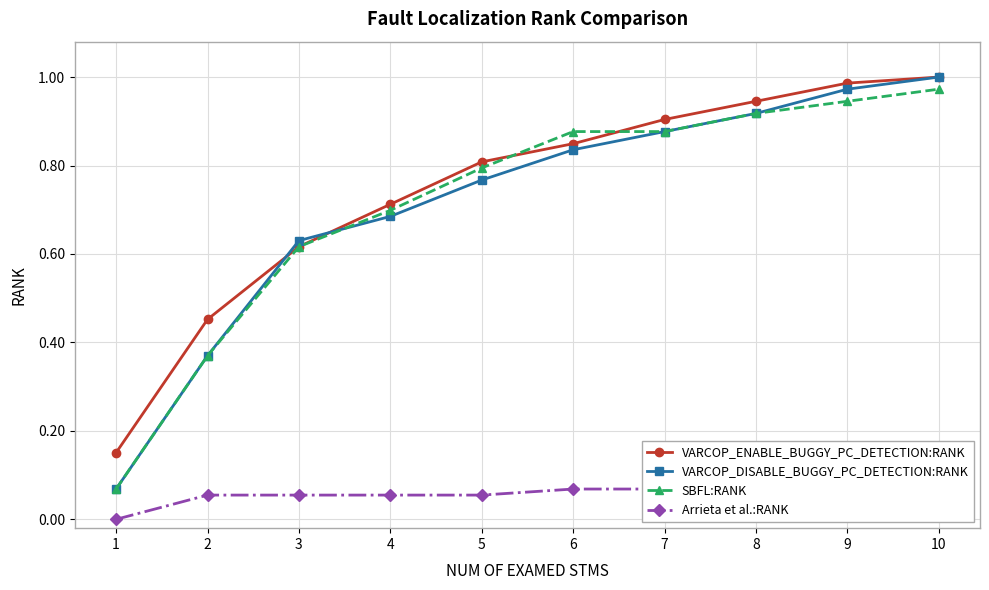

Which series has the largest total across all categories?

VARCOP_ENABLE_BUGGY_PC_DETECTION:RANK